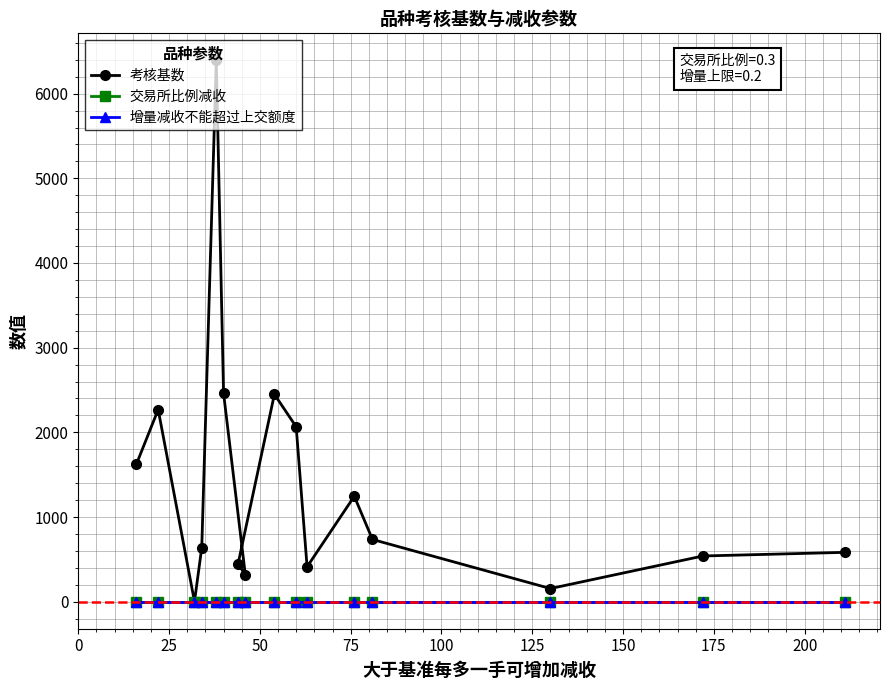

Which series has the largest total across all categories?

考核基数